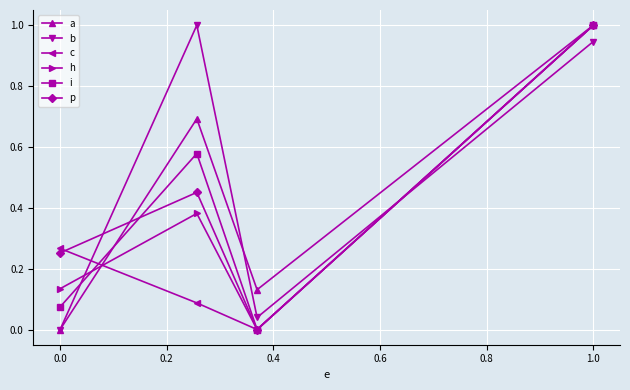

How many interior local peaks does the p series have?

1